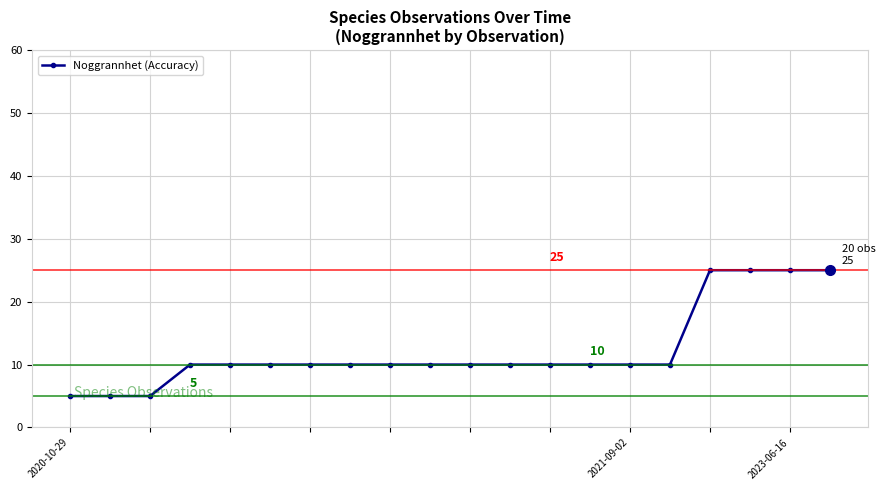

What is the value of the 17th point from the left?

25